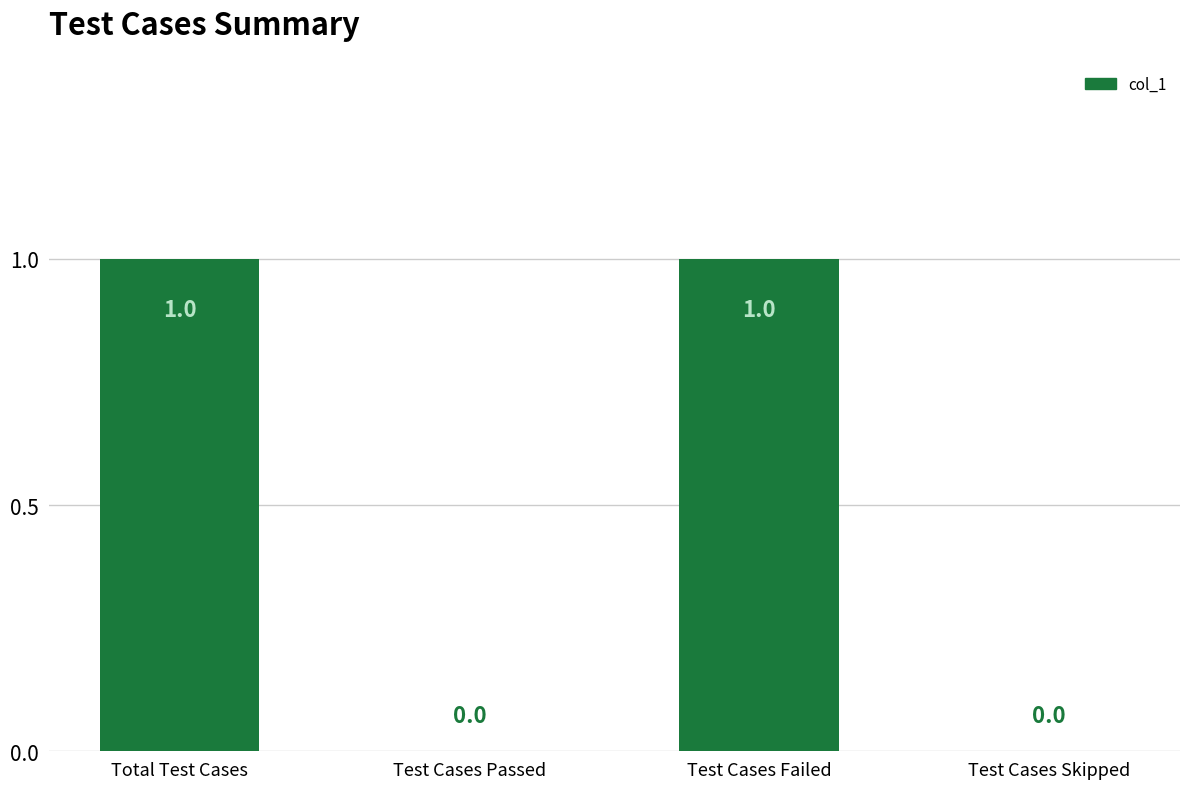

Reading left to right, transcribe all the data shown in this chart.

Total Test Cases=1	Test Cases Passed=0	Test Cases Failed=1	Test Cases Skipped=0